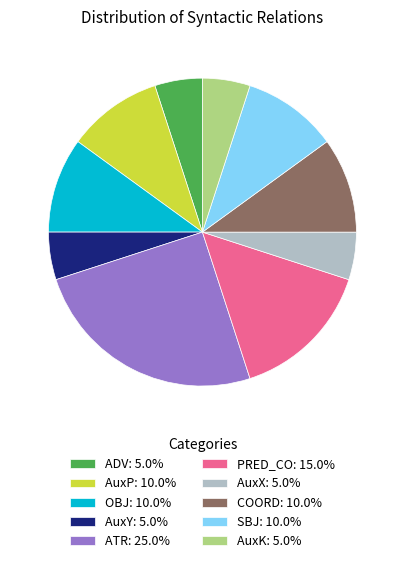

What is the ratio of the value at AuxY to the value at ATR?

0.2